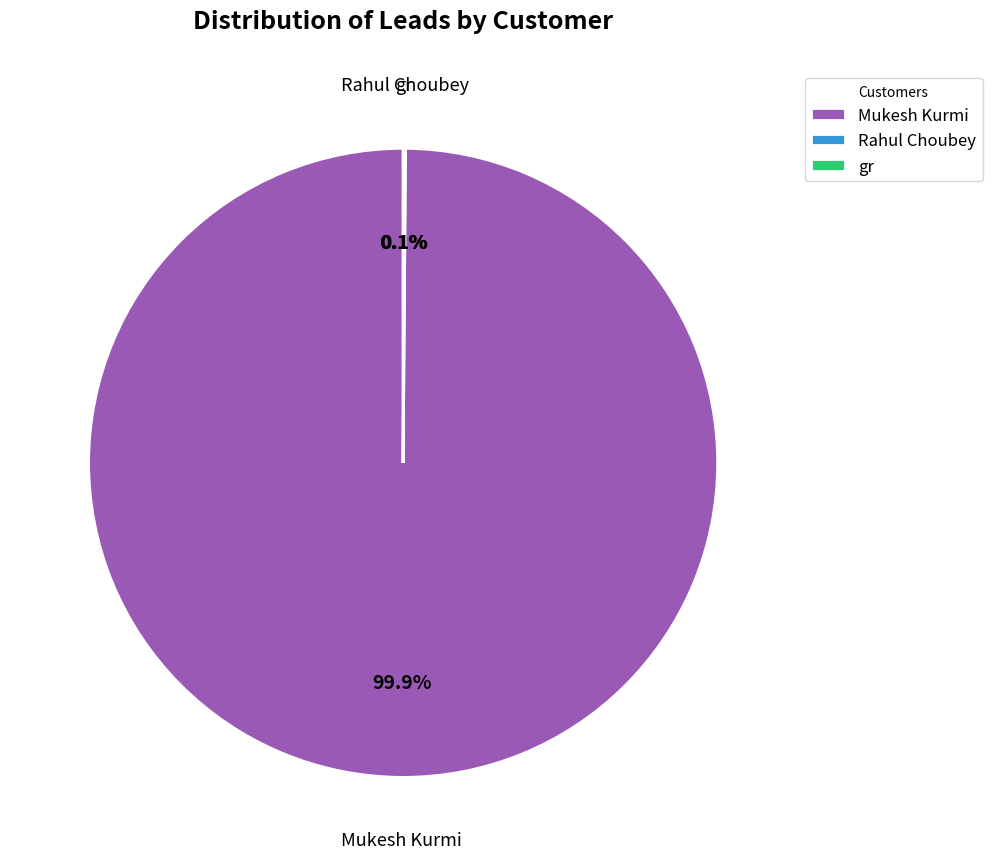

Which slice represents more than half of the pie?

Mukesh Kurmi